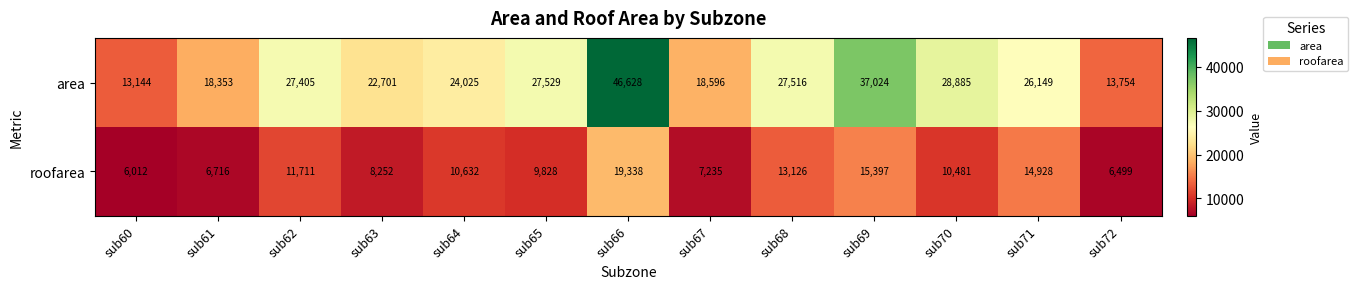

True or false: area has a value of 22701 at sub63.

True